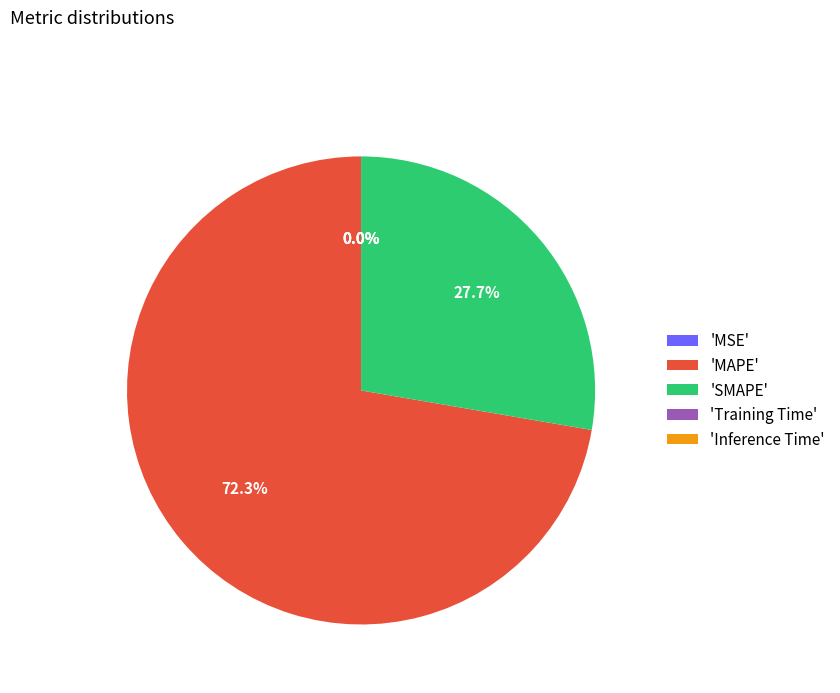

Does 'SMAPE' represent more than half of the total?

No